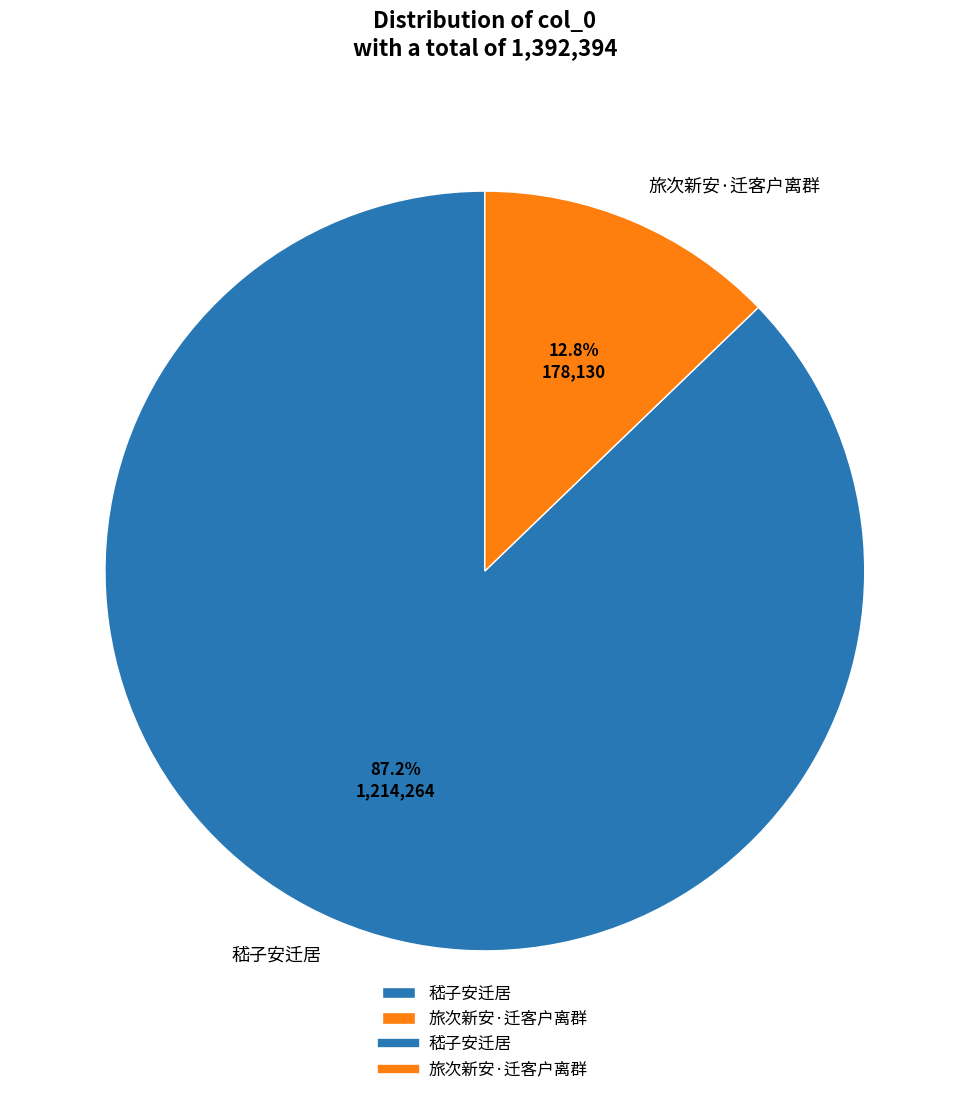

The 嵇子安迁居 slice represents 87% of the pie. True or false?

True